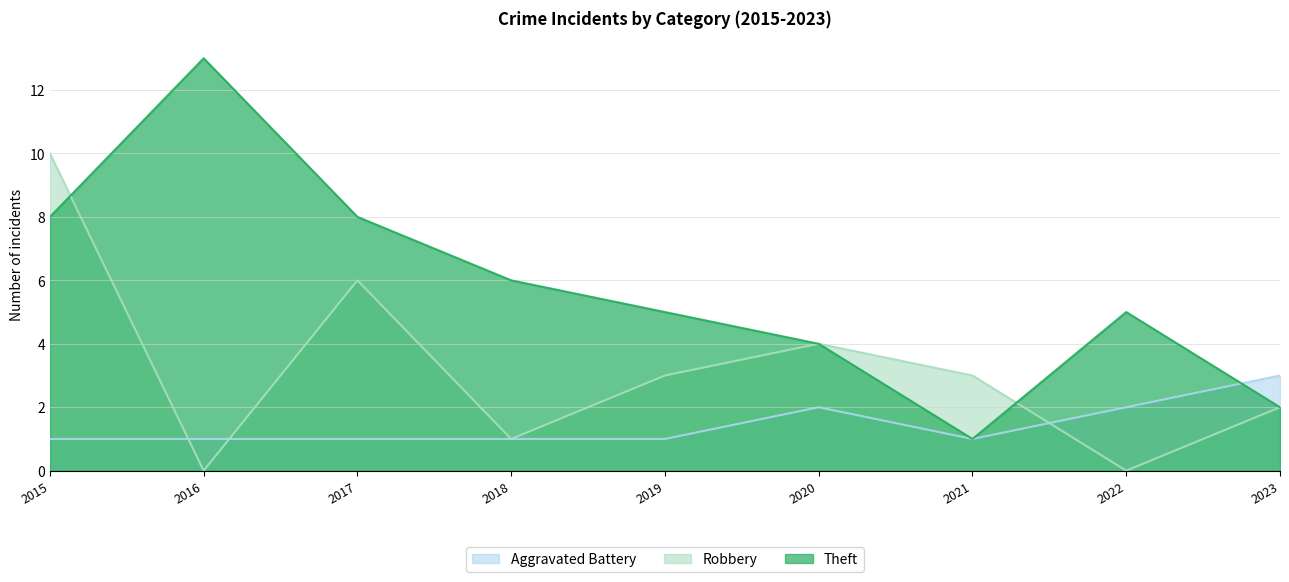

How many distinct data groups are displayed?

3